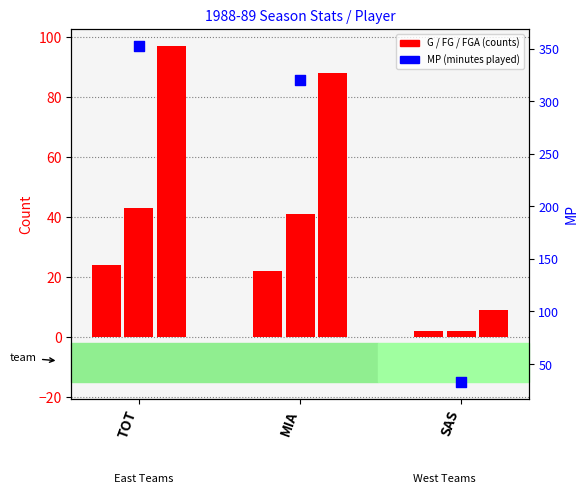

What are all the series names shown in the legend?

G, FG, FGA, MP